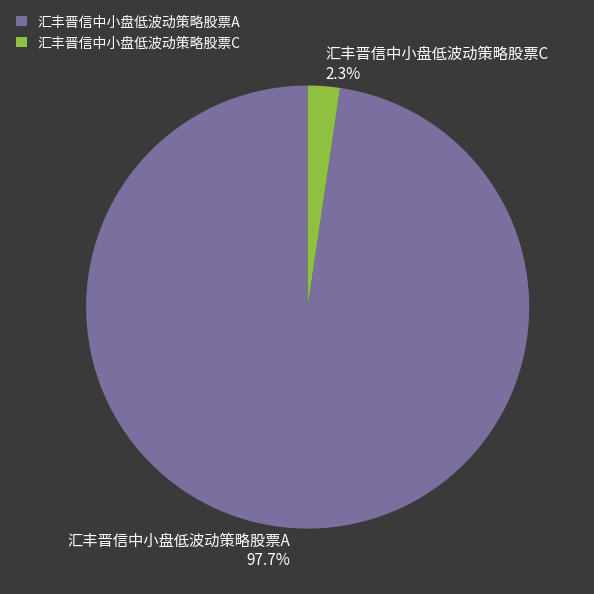

Is it true that 汇丰晋信中小盘低波动策略股票A is 98% of the pie?

True